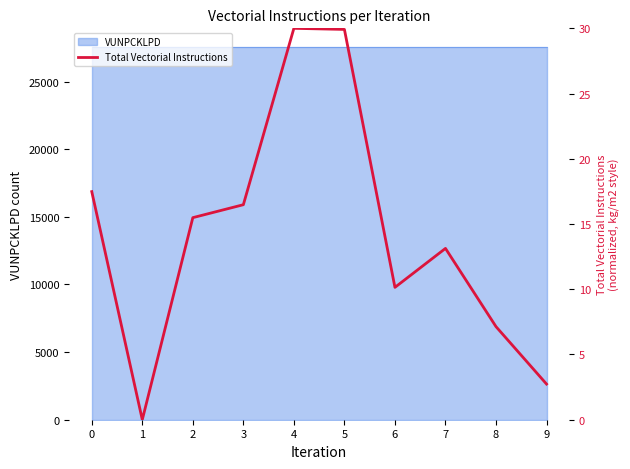

Reading right to left, transcribe all the data shown in this chart.

9=2.7	8=7.1	7=13.1	6=10.1	5=29.9	4=30.0	3=16.5	2=15.5	1=0.0	0=17.5